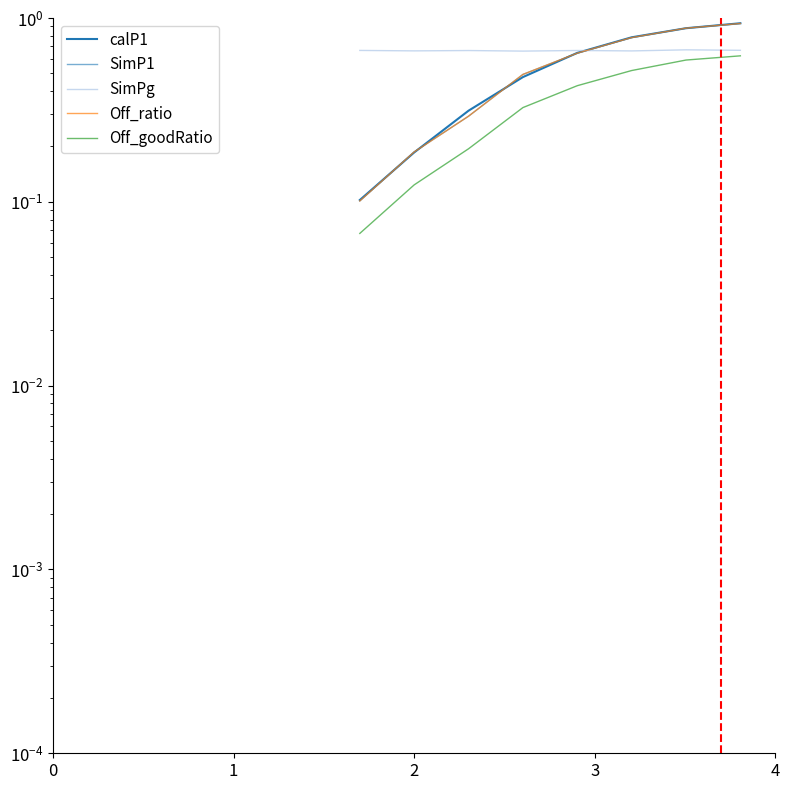

What is the value of the Off_ratio point at the 4th from the left?

0.5